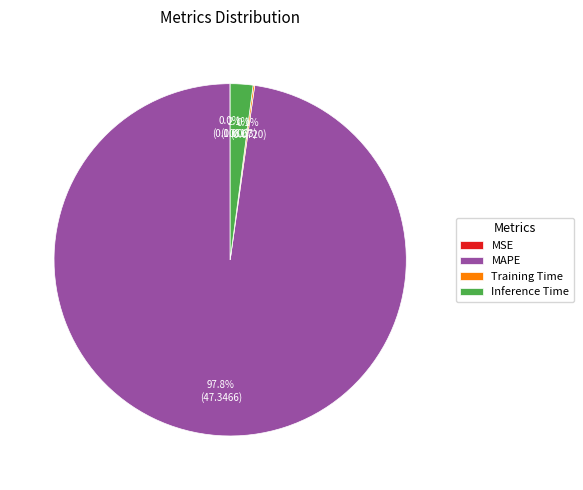

Which category has the biggest portion of the pie?

MAPE